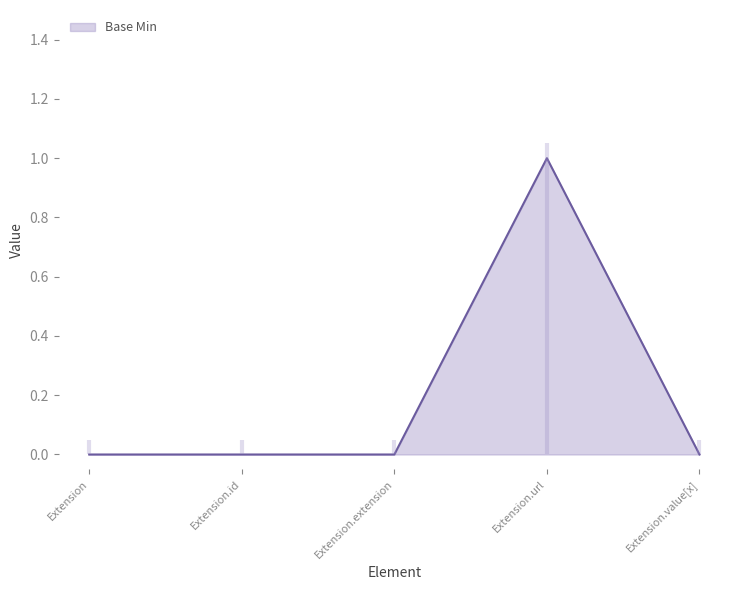

Reading left to right, transcribe all the data shown in this chart.

0	0	0	1	0